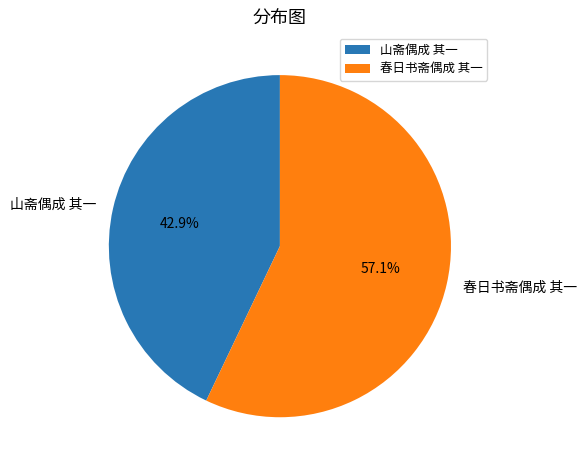

Which slice is the smallest?

山斋偶成 其一